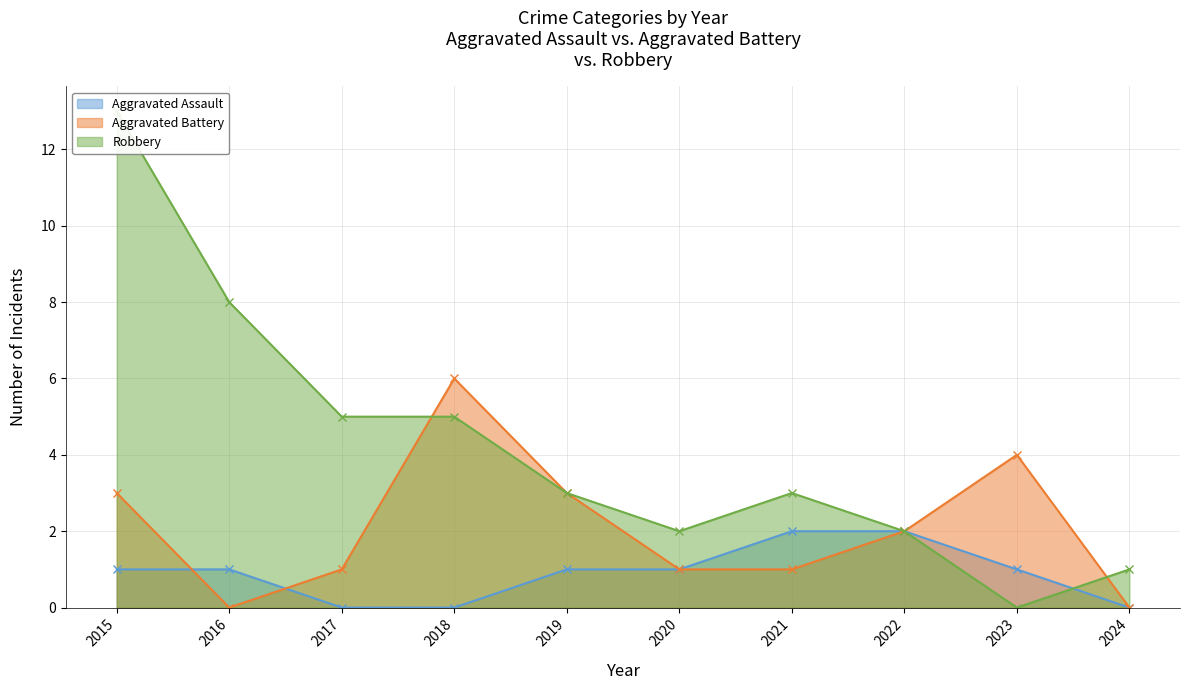

Which series has the largest total across all categories?

Robbery